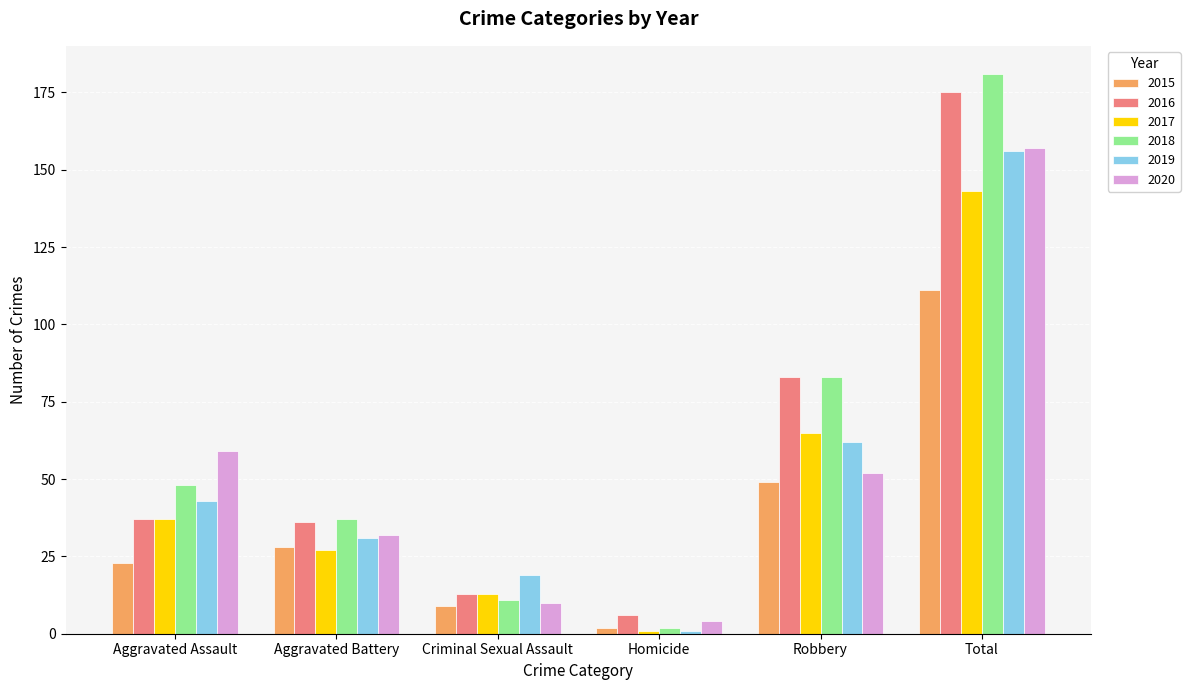

List the labels in order of 2019 value, smallest first.

Homicide, Criminal Sexual Assault, Aggravated Battery, Aggravated Assault, Robbery, Total